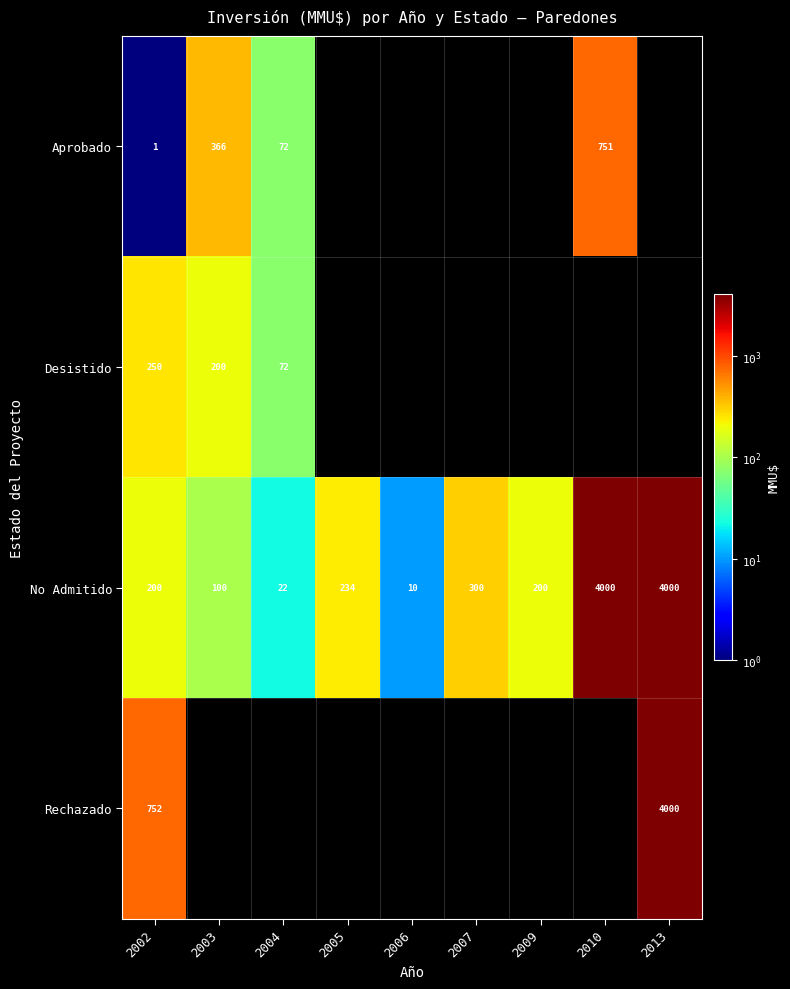

At which label is No Admitido closest to 2005?

2007